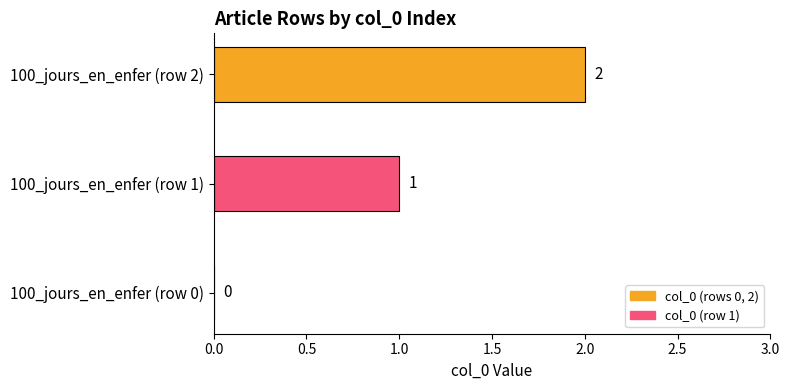

Are the bars grouped side by side (vs. stacked)?

No